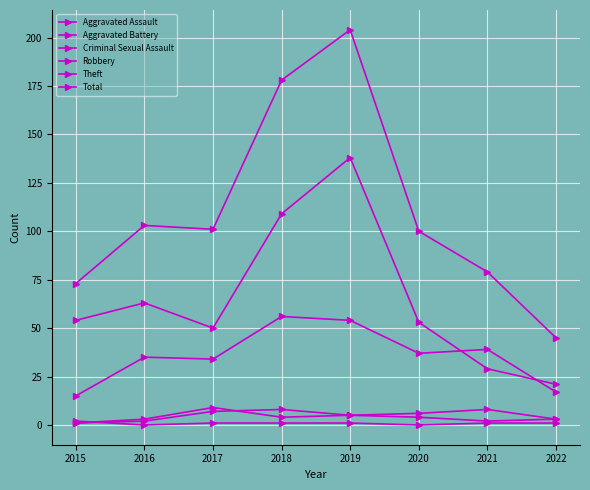

What is the difference between the Robbery values at 2016 and 2018?

21